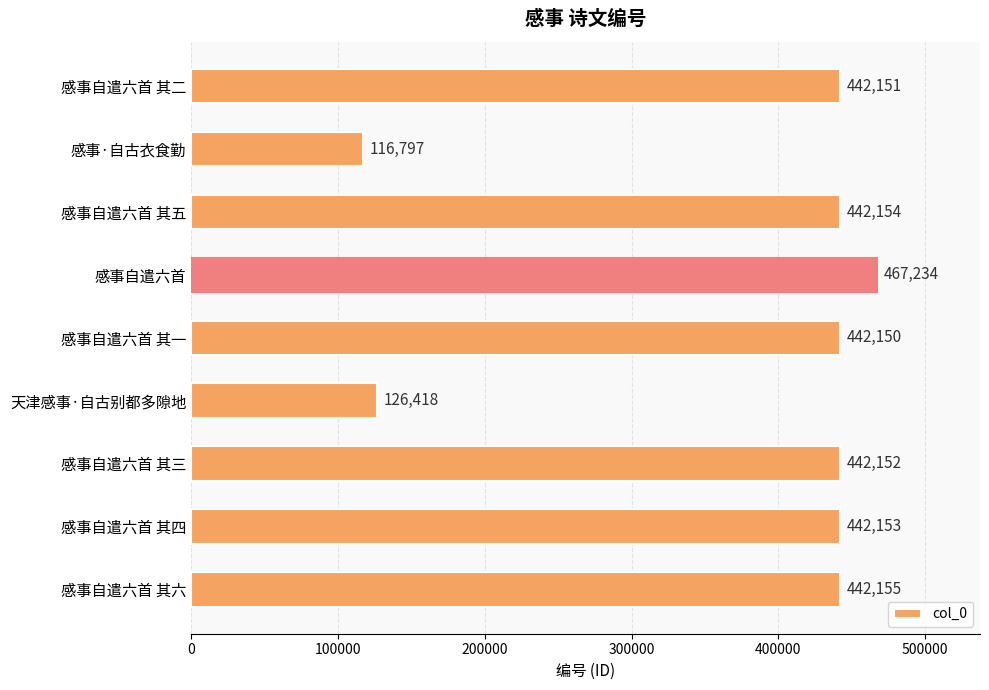

List the labels in order of value, largest first.

感事自遣六首, 感事自遣六首 其六, 感事自遣六首 其五, 感事自遣六首 其四, 感事自遣六首 其三, 感事自遣六首 其二, 感事自遣六首 其一, 天津感事·自古别都多隙地, 感事·自古衣食勤